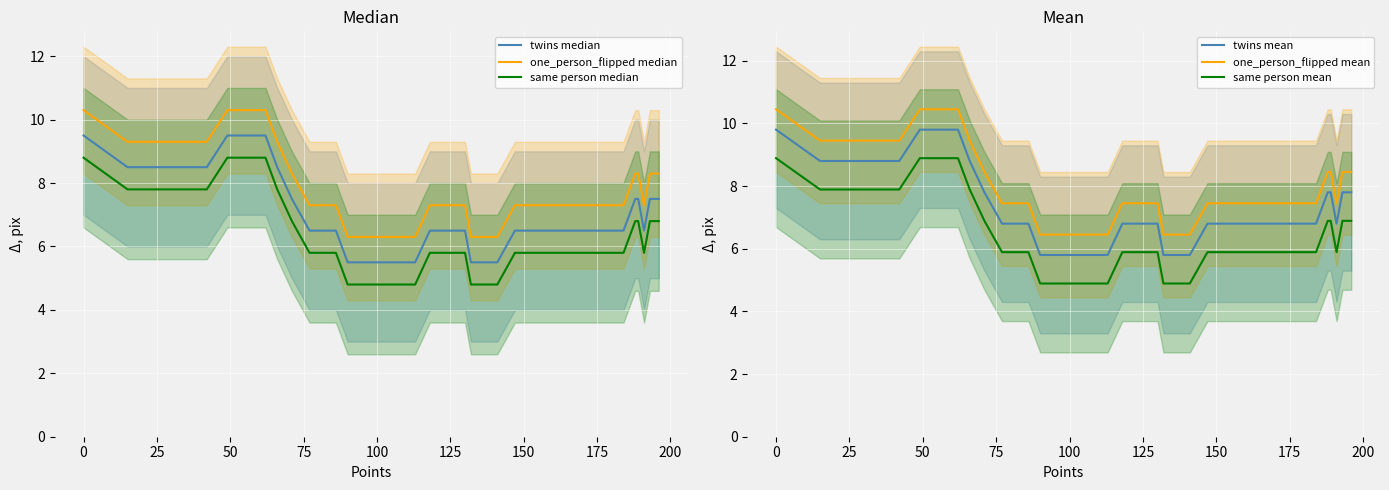

True or false: twins mean and same person mean intersect in this chart.

False